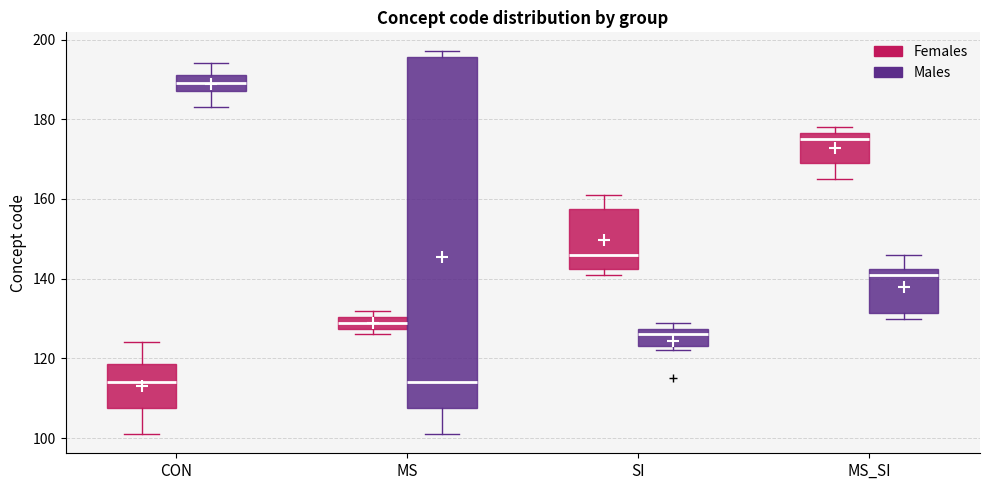

Which box is the tallest, from its lower edge to its upper edge?

MS (Males)